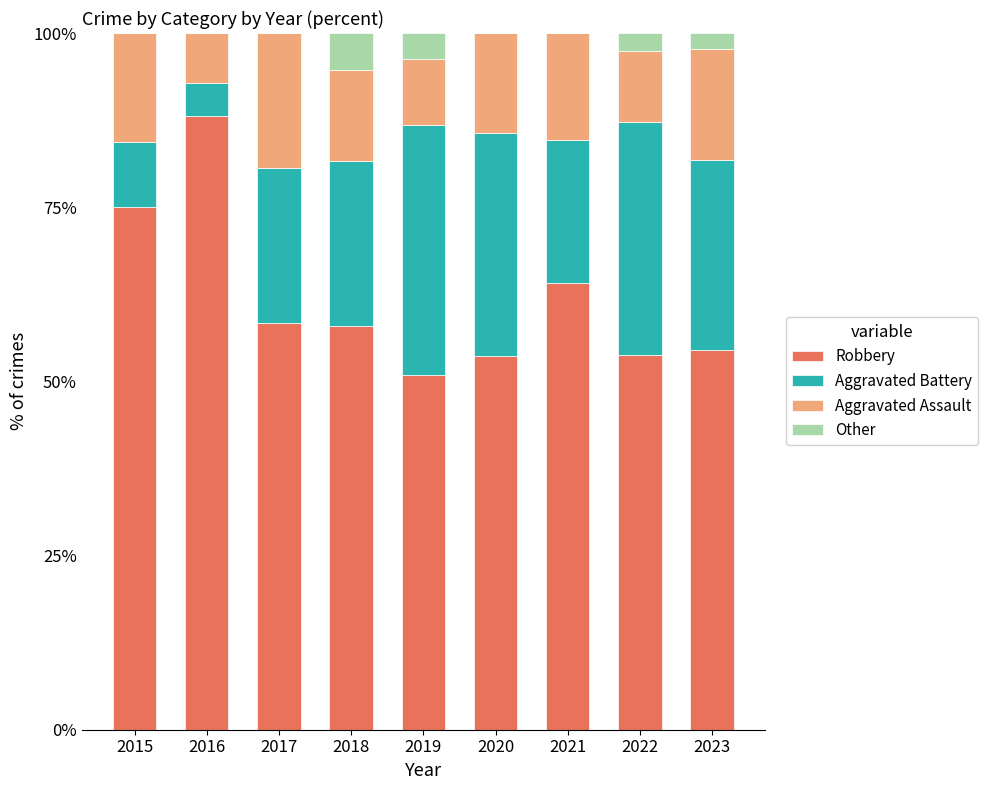

The Robbery series shows 19.7 at 2023. True or false?

False